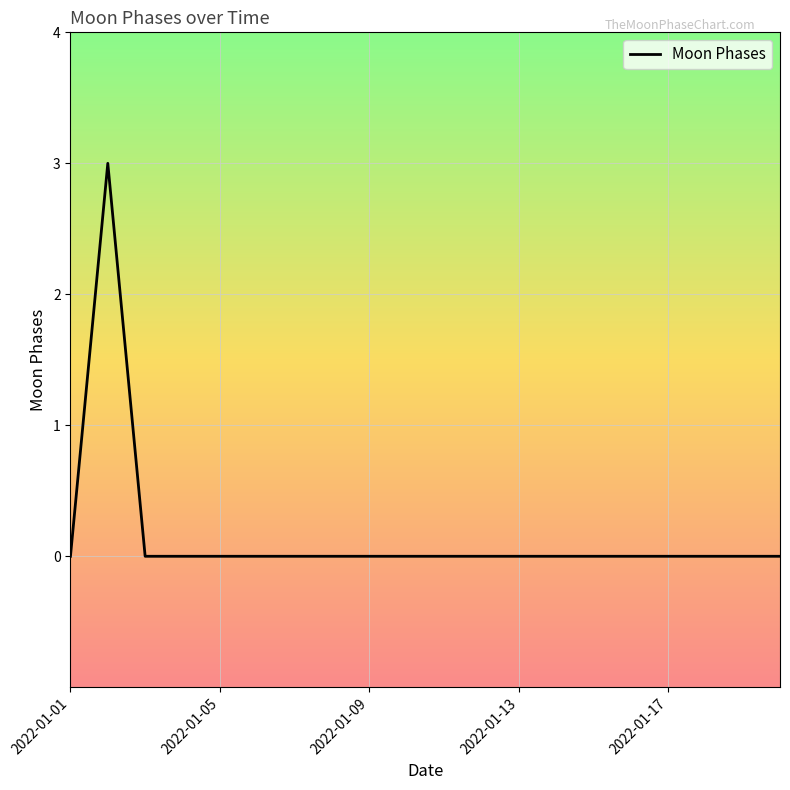

What is the difference between the maximum and minimum values?

3